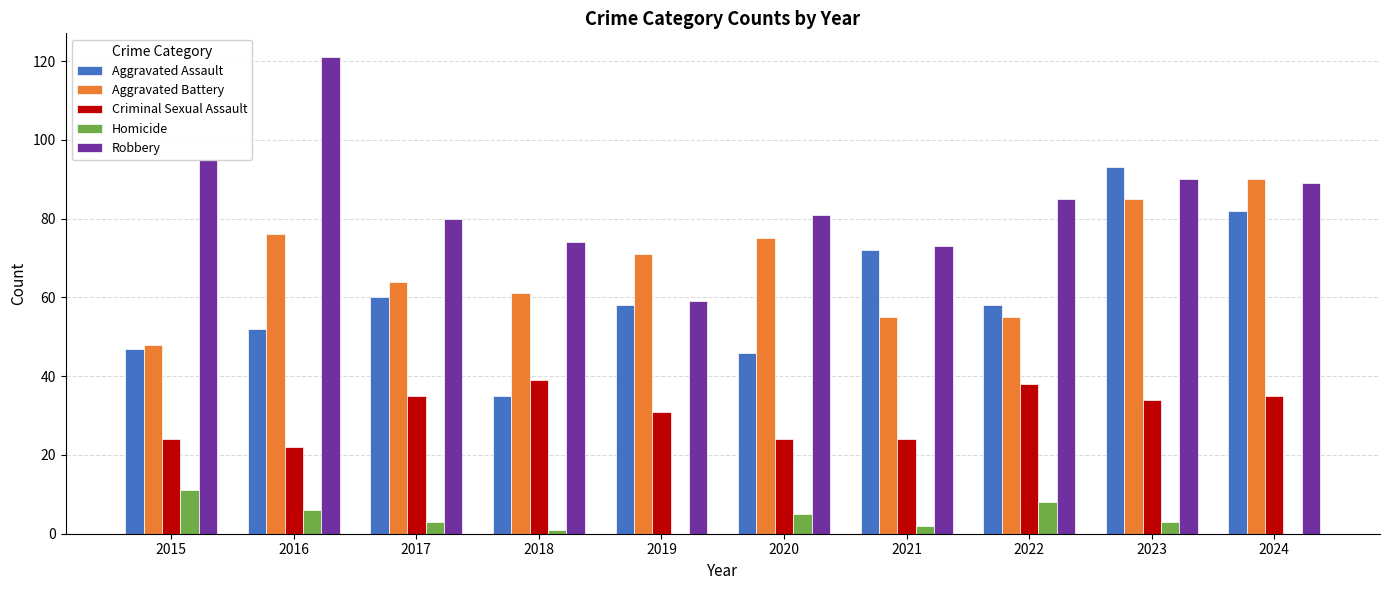

Between 2018 and 2022, which series saw the biggest shift?

Aggravated Assault